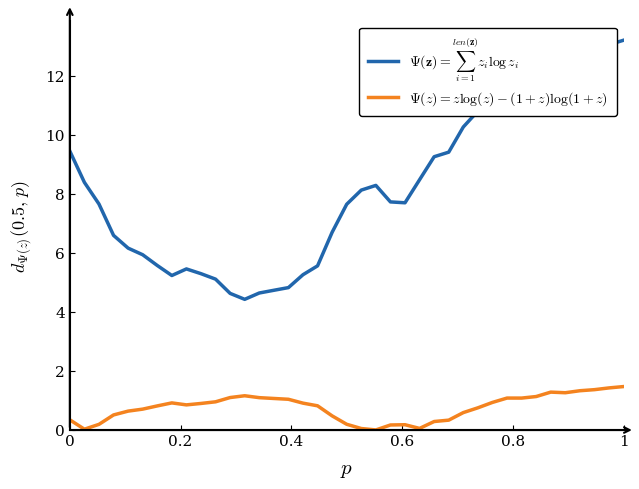

What is the maximum value shown in the chart?

13.2